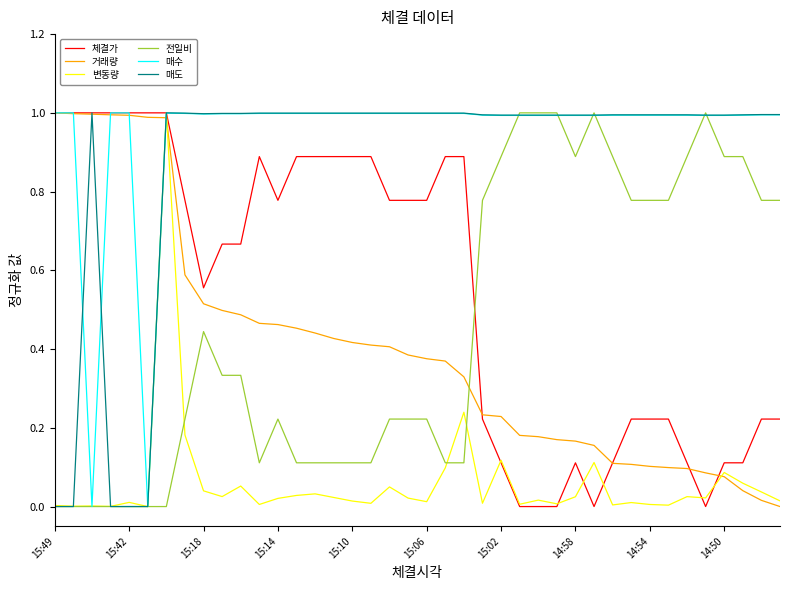

Which series has the largest total across all categories?

매수